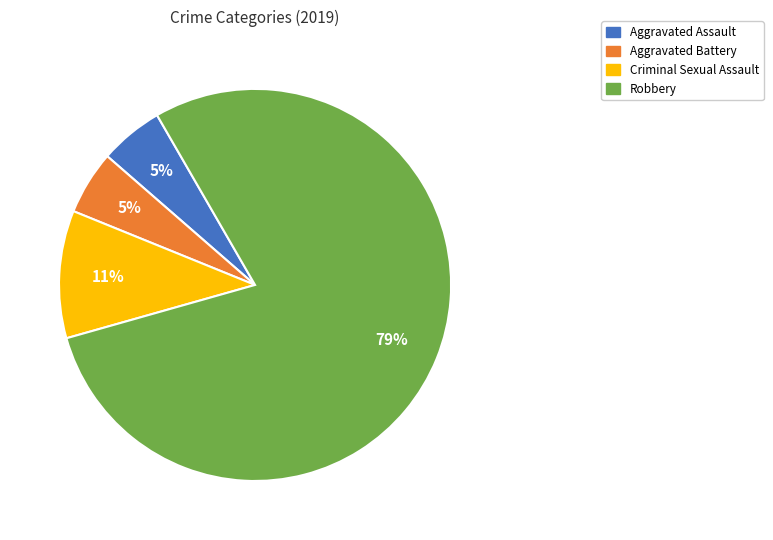

What is the ratio of the value at Aggravated Assault to the value at Criminal Sexual Assault?

0.5